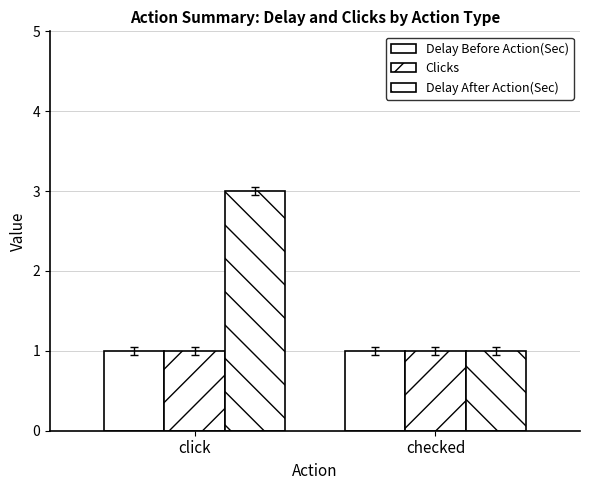

At how many categories does at least one series exceed 2?

1